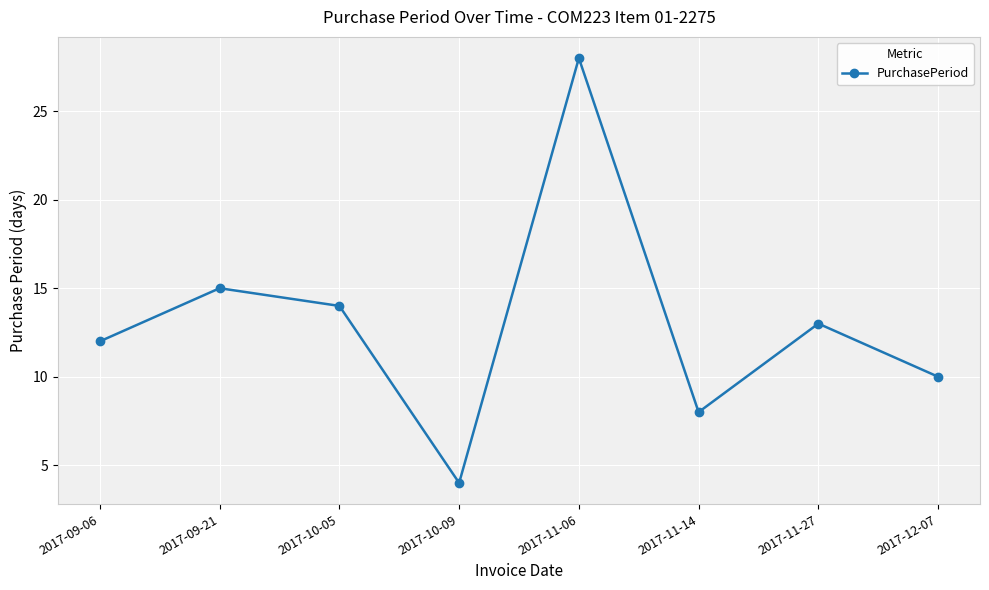

Reading left to right, extract all data points from this chart.

12	15	14	4	28	8	13	10